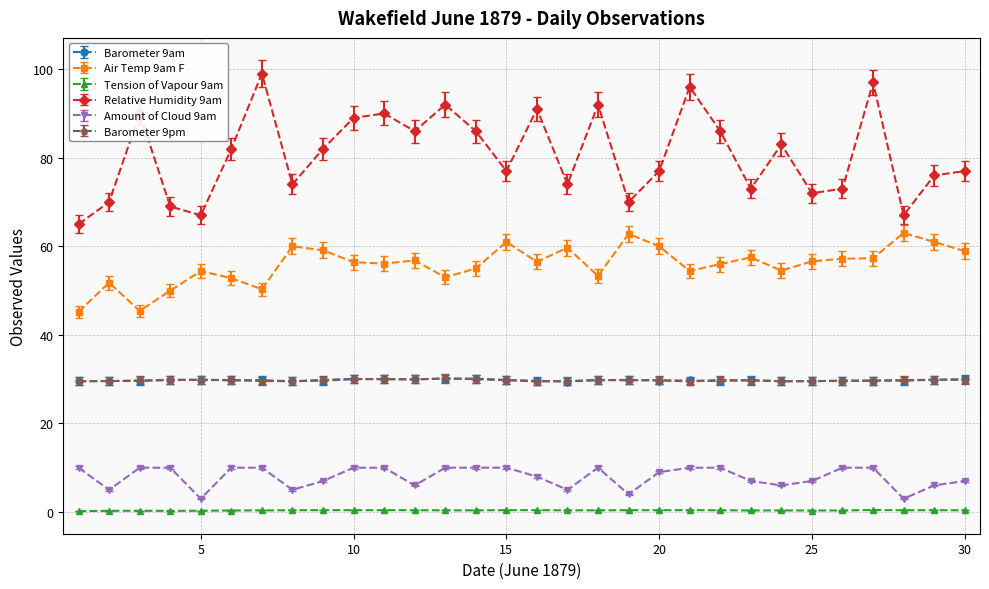

True or false: Amount of Cloud 9am has more than 0 interior local peaks.

True